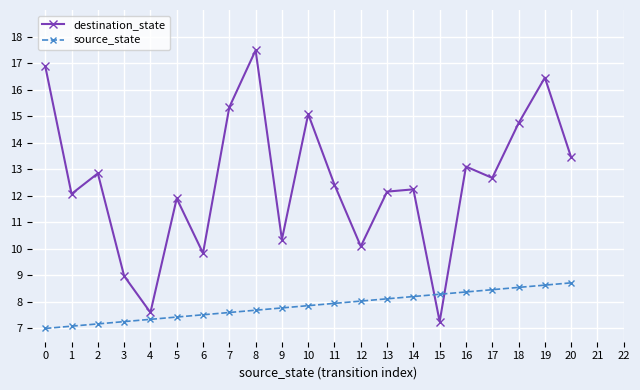

Where do destination_state and source_state first cross each other?

14 and 15